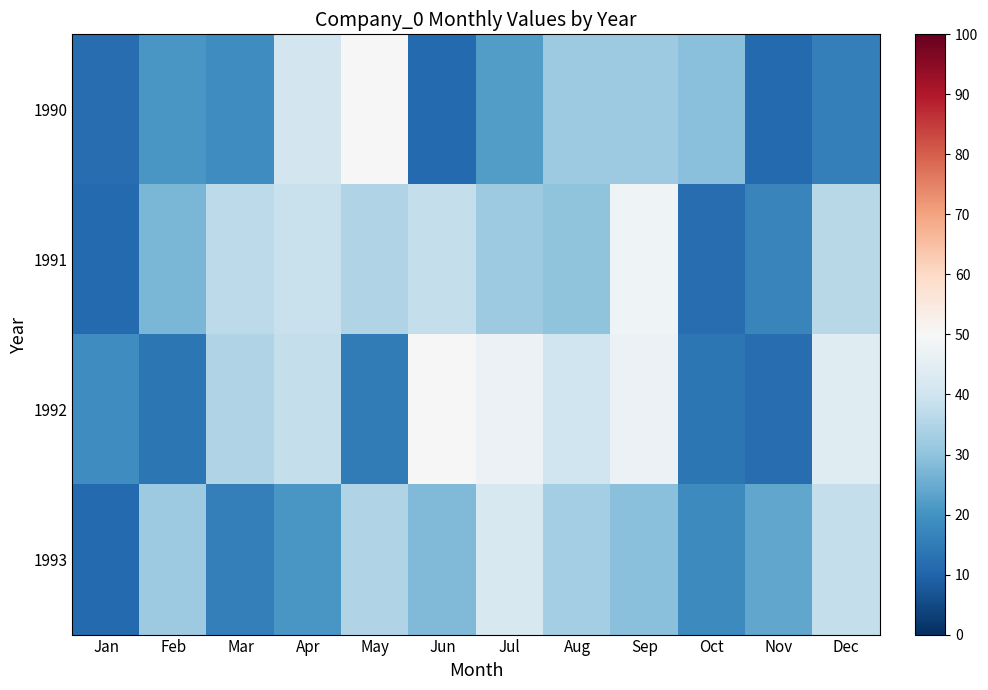

Which category has the highest value across all series?

May